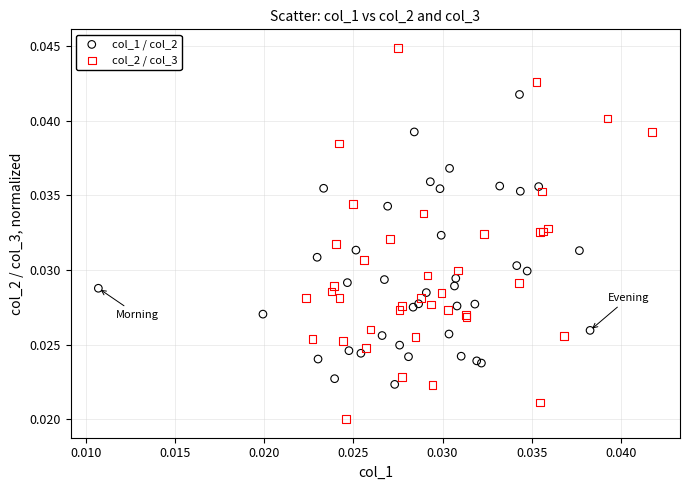

Which series contains the lowest Y value?

col_2 / col_3